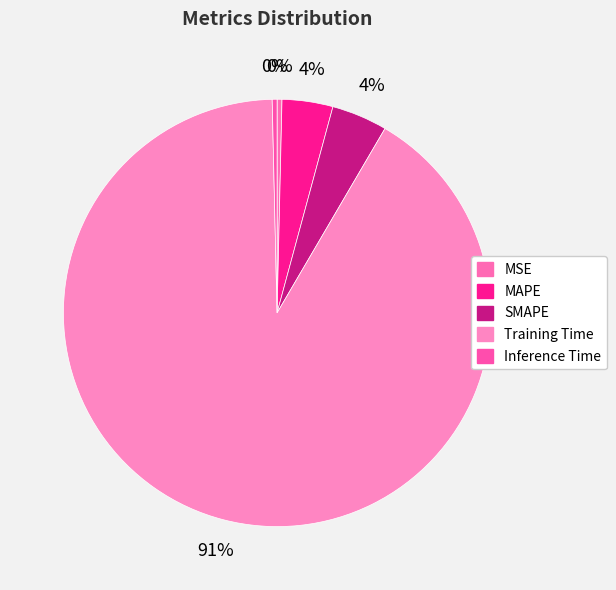

To the nearest percent, what portion does Training Time represent?

91%